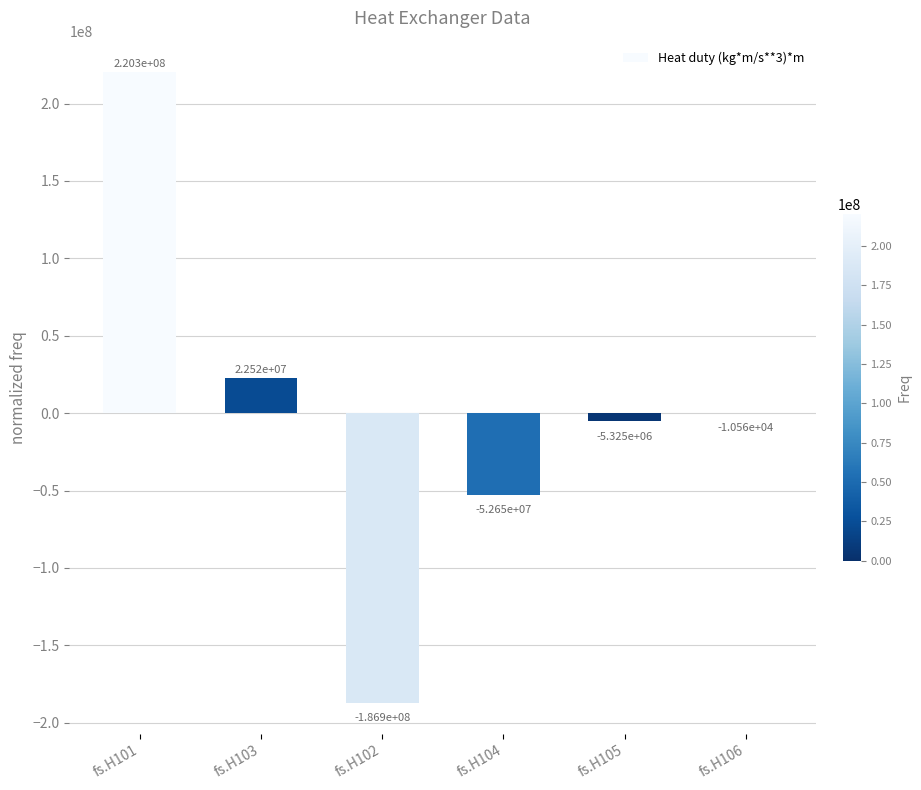

Which has a higher value, fs.H101 or fs.H103?

fs.H101